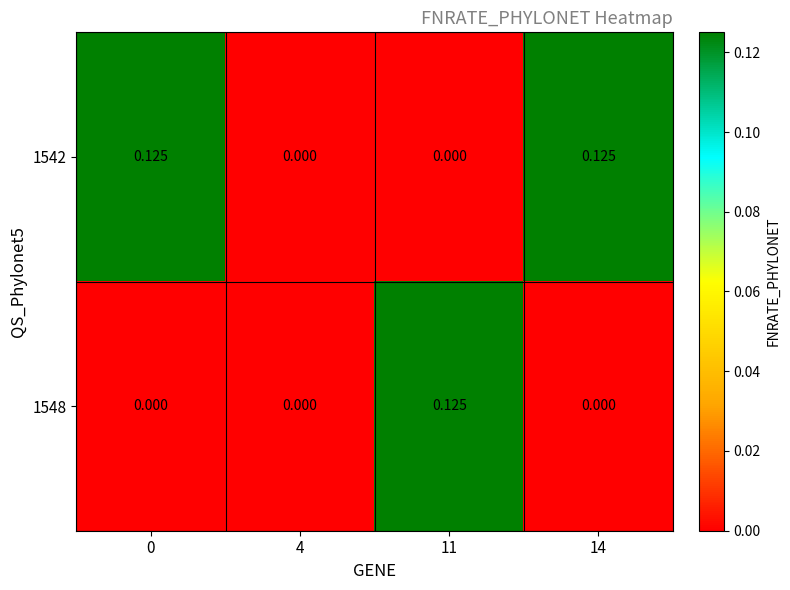

Is the value of 1542 at 4 greater than the value of 1548 at 11?

No